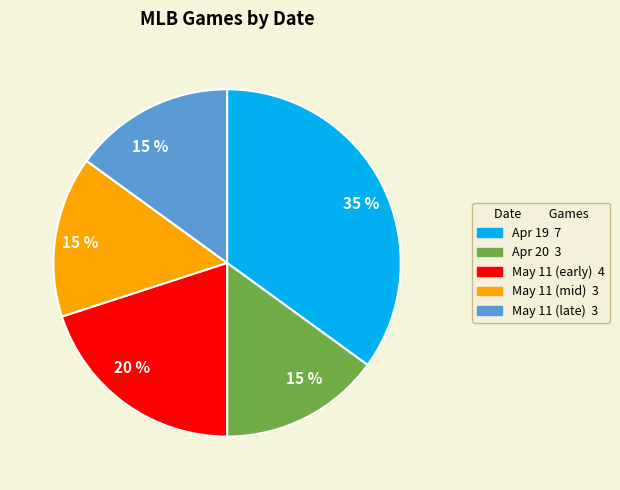

To the nearest percent, what is the average slice percentage?

20%